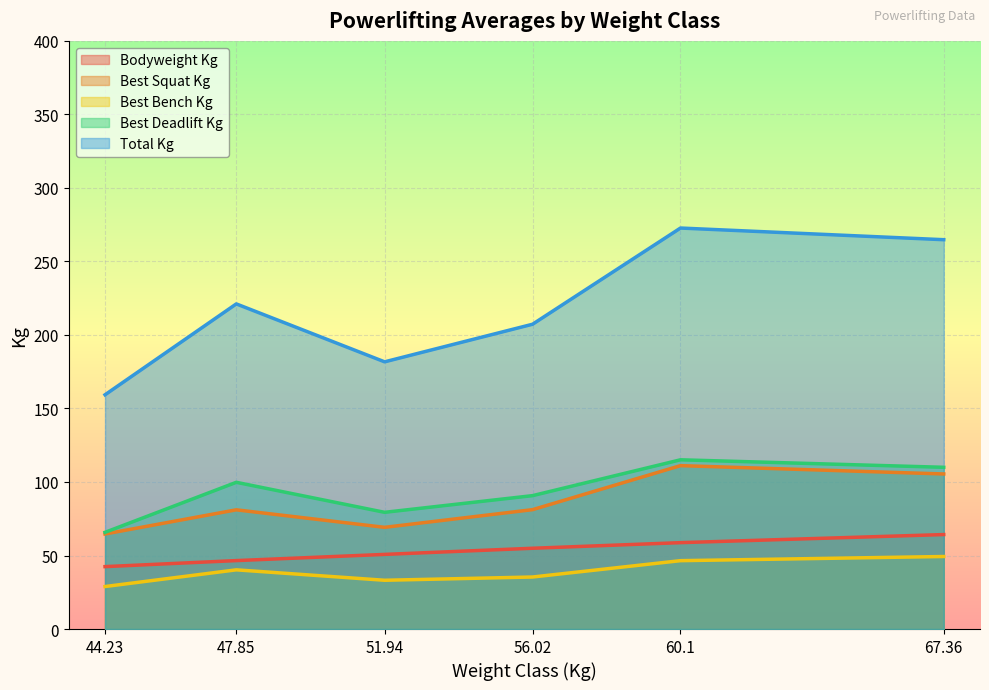

The value of Best3SquatKg at 60.1 is 94.5. True or false?

False